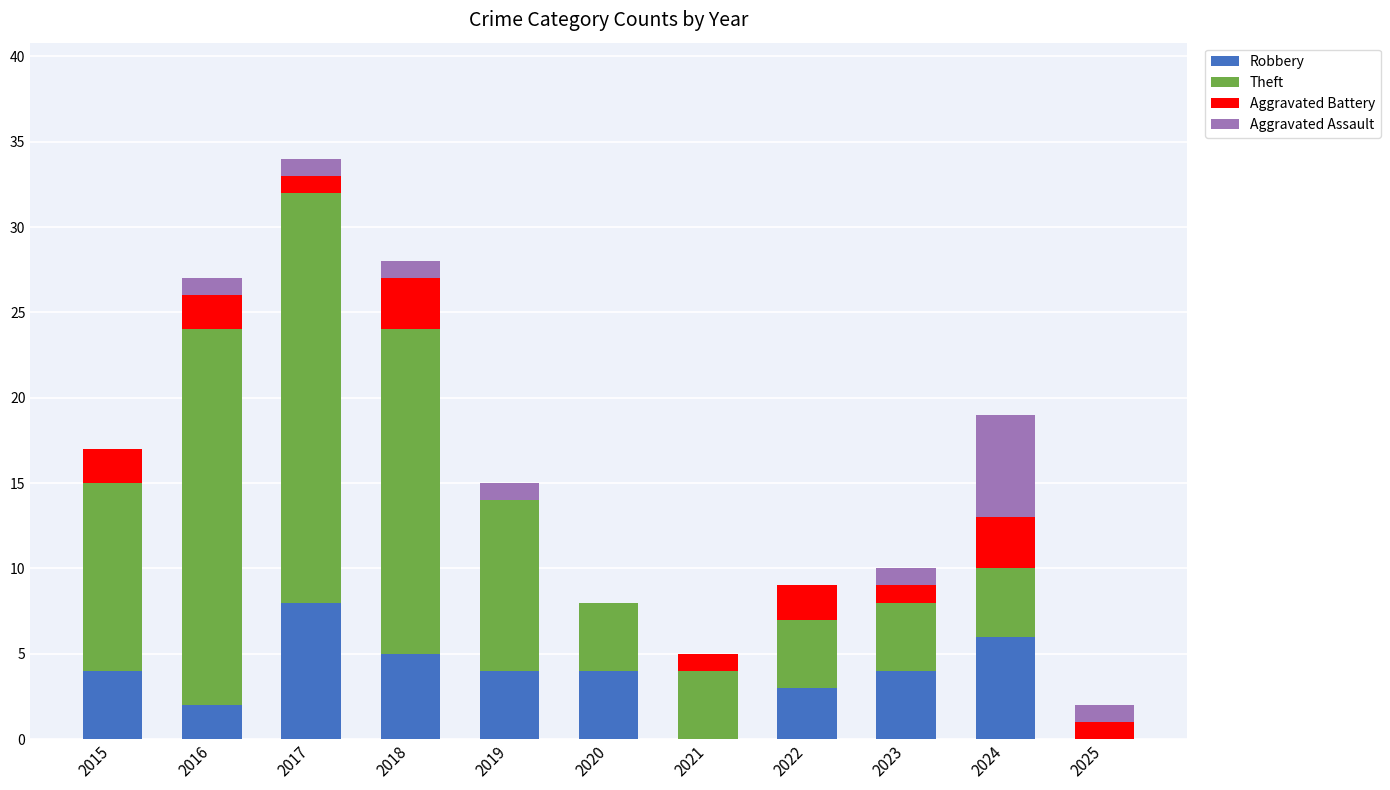

What is the total value across all series at 2024?

19